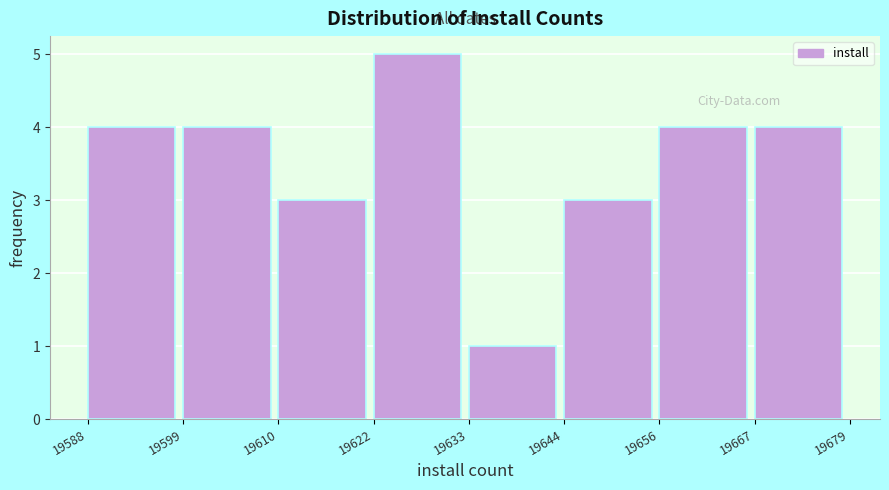

Reading left to right, list every bar in this chart as the range it spans on the x-axis followed by its height. The values are not printed on the chart, so give them approximately, as read against the axis.

19588 to 19599: 4
19599 to 19610: 4
19610 to 19622: 3
19622 to 19633: 5
19633 to 19644: 1
19644 to 19656: 3
19656 to 19667: 4
19667 to 19679: 4